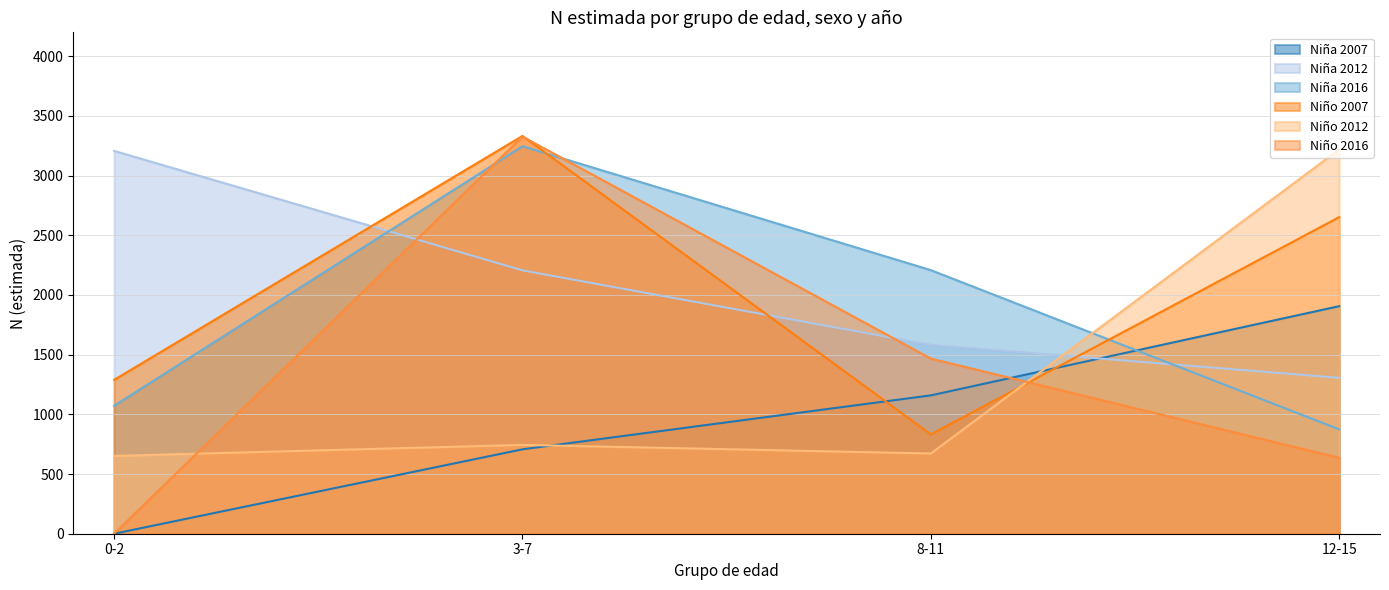

Which series has the largest total across all categories?

Niña 2012